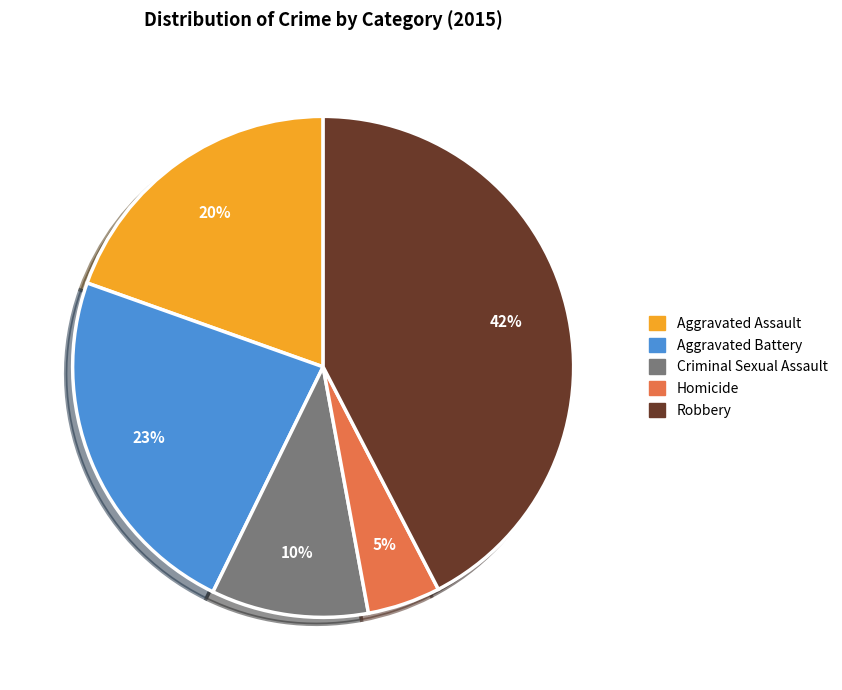

Do Aggravated Assault and Robbery together represent more than half of the pie?

Yes